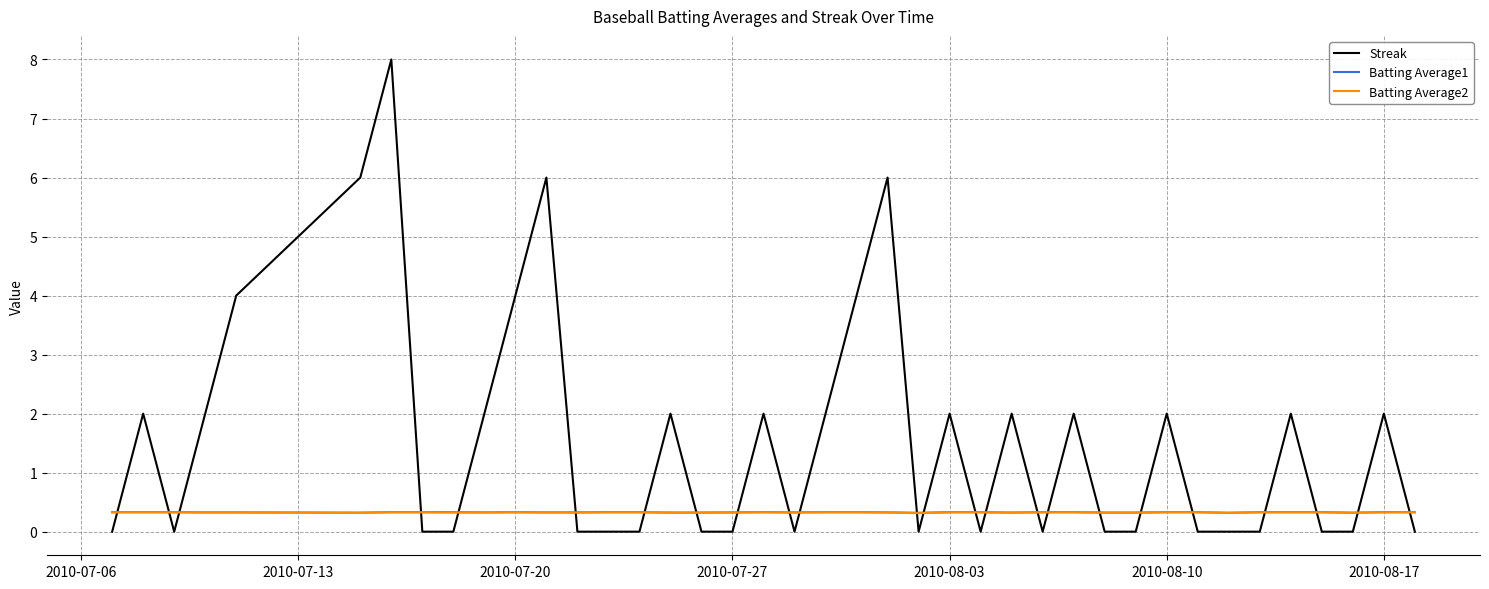

Which series ends up on top after the final intersection of Batting Average2 and Streak?

Batting Average2